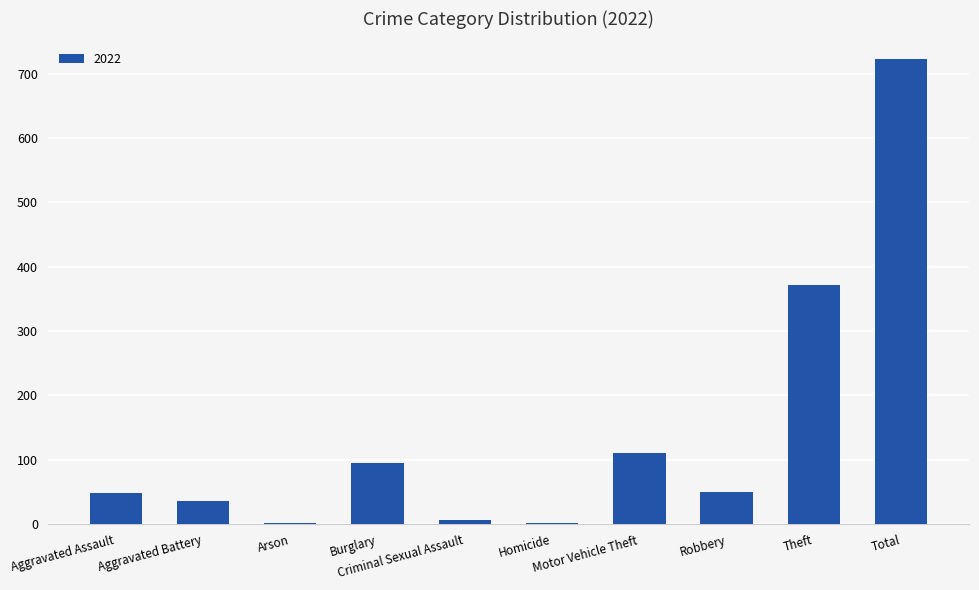

What is the maximum value shown in the chart?

722